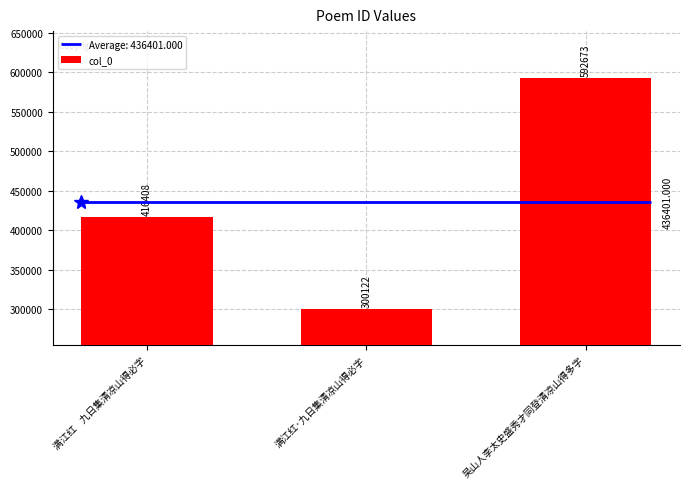

Rank the categories by value from highest to lowest.

吴山人李太史盛秀才同登清凉山得多字, 满江红    九日集清凉山得必字, 满江红·九日集清凉山得必字